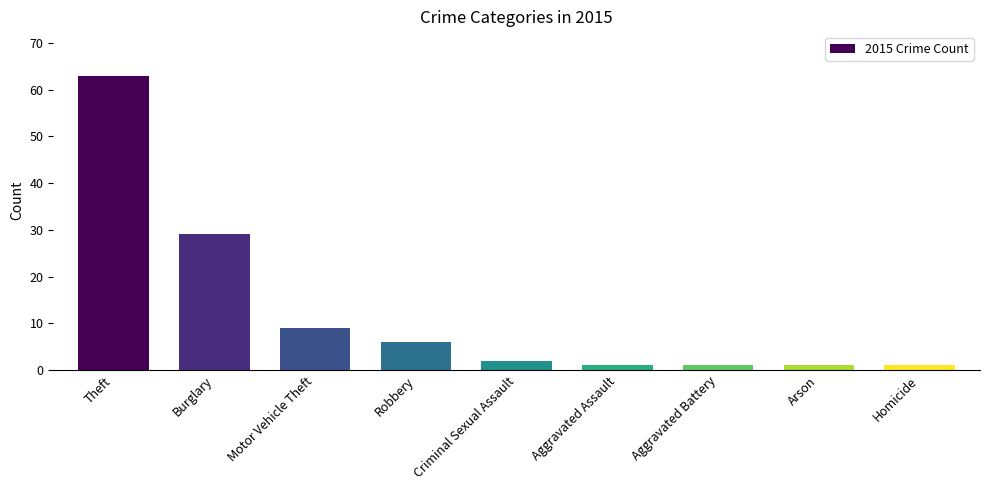

Approximately how many times larger is the value at Homicide compared to Arson?

1.0